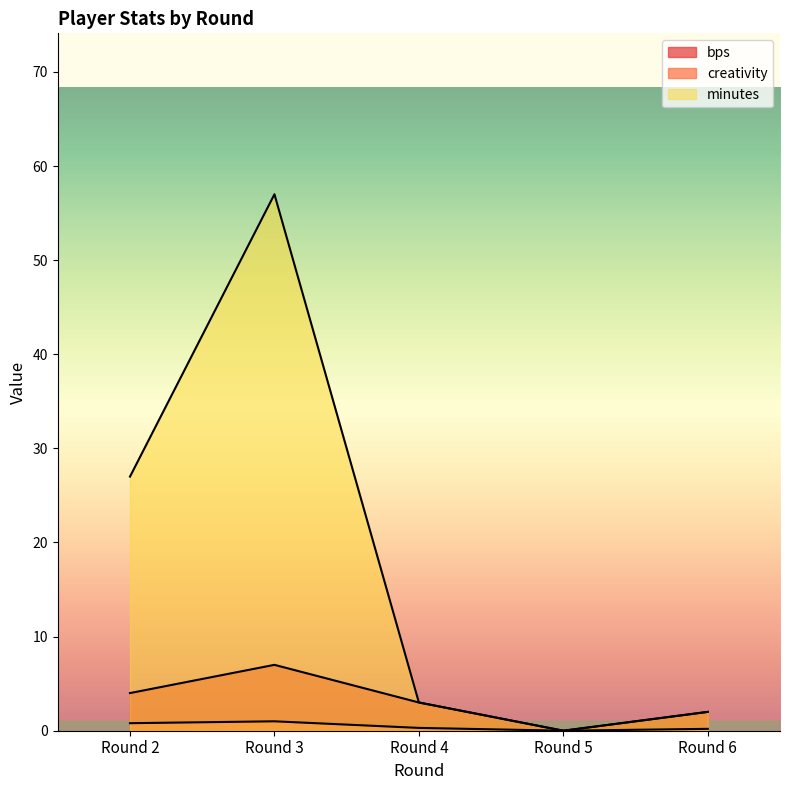

How many positive values does the creativity series have?

4